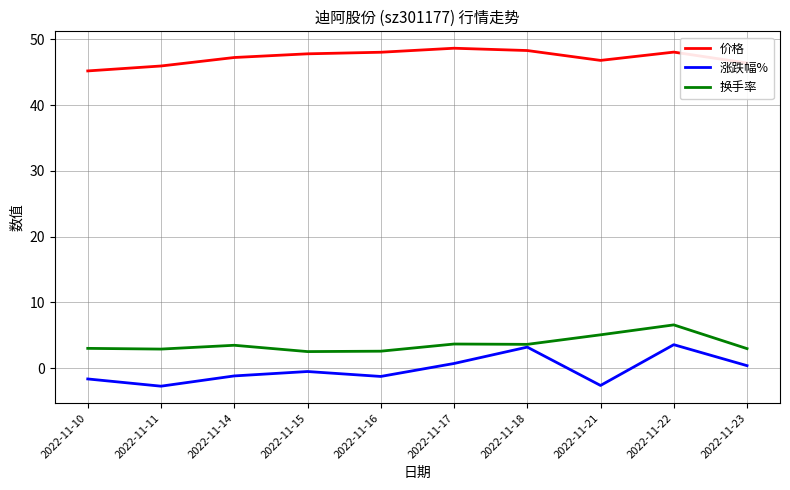

At how many categories does at least one series exceed 9?

10